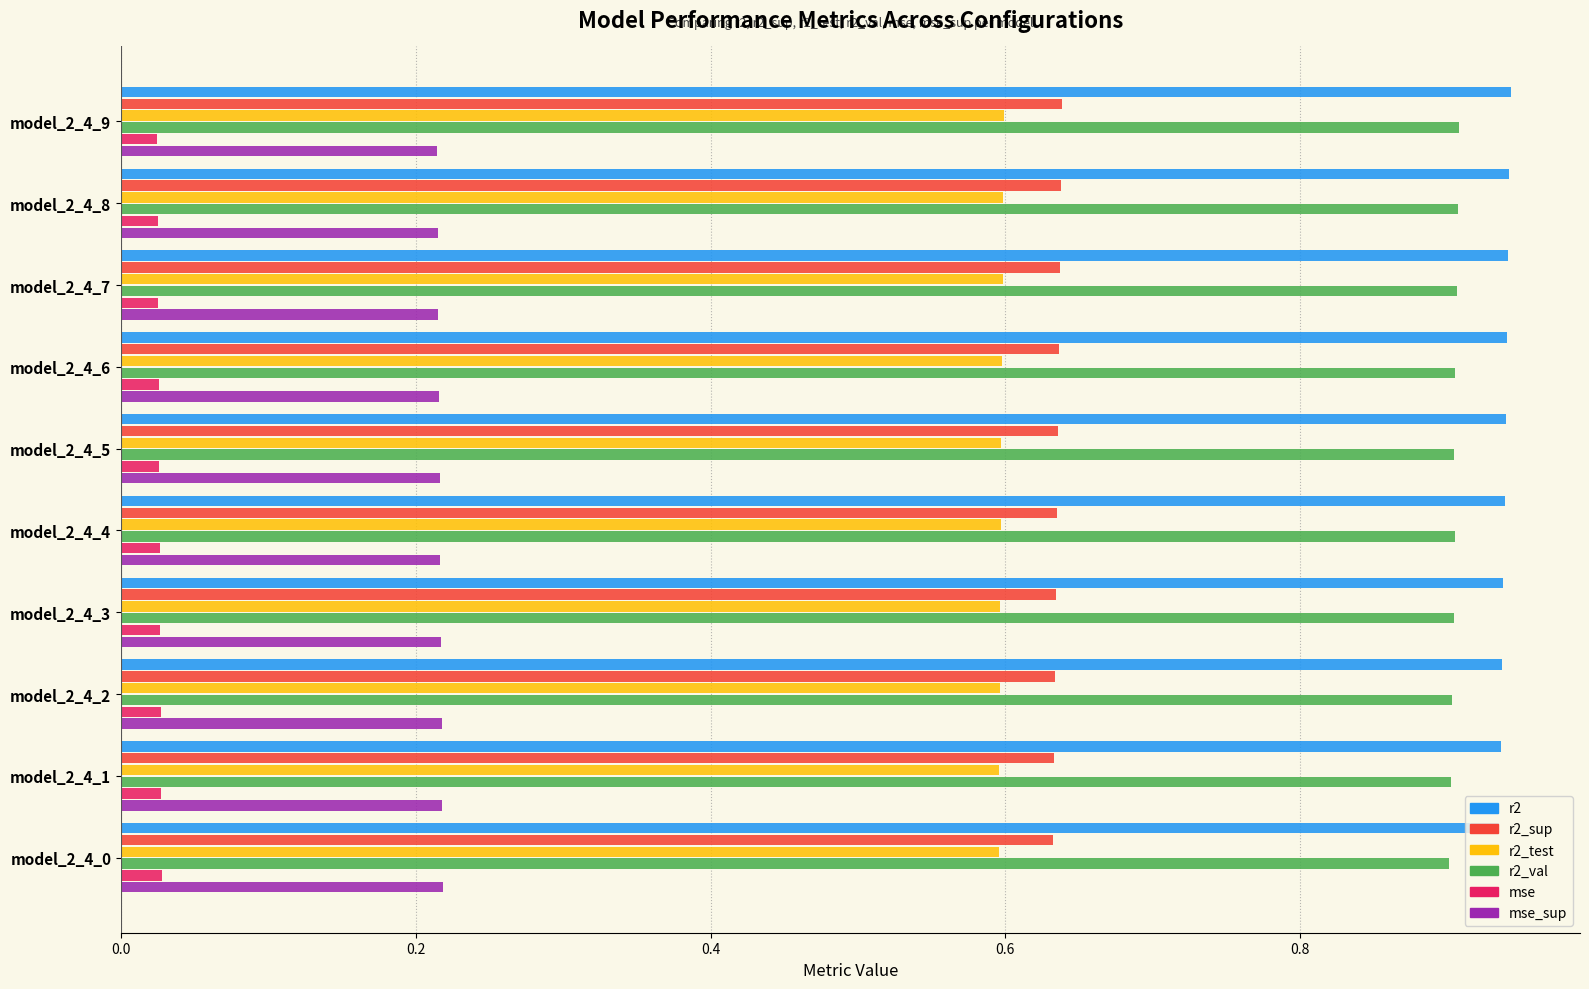

The r2_test series shows 0.1 at model_2_4_0. True or false?

False